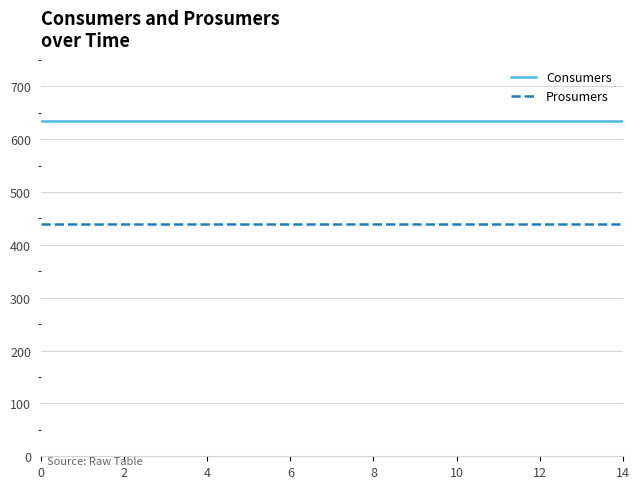

Which series has the largest total across all categories?

Consumers